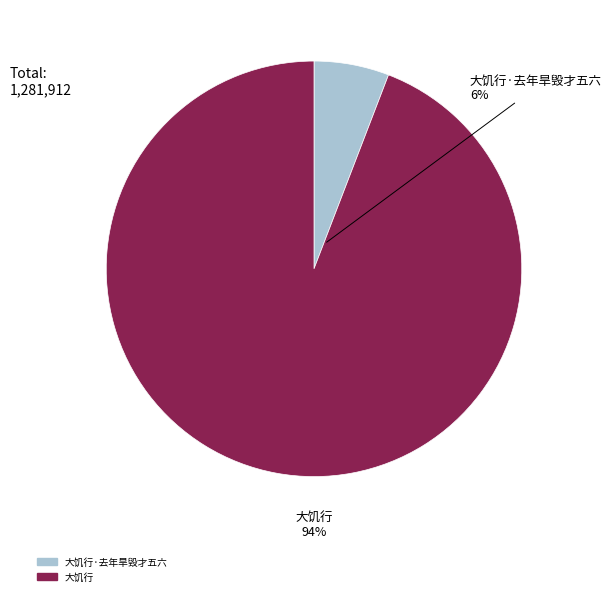

Does any single category account for the majority?

Yes